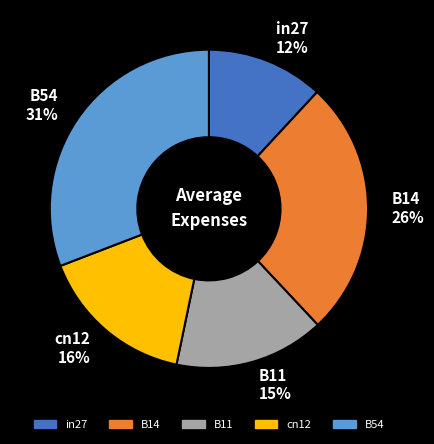

Between B11 and in27, which is larger?

B11